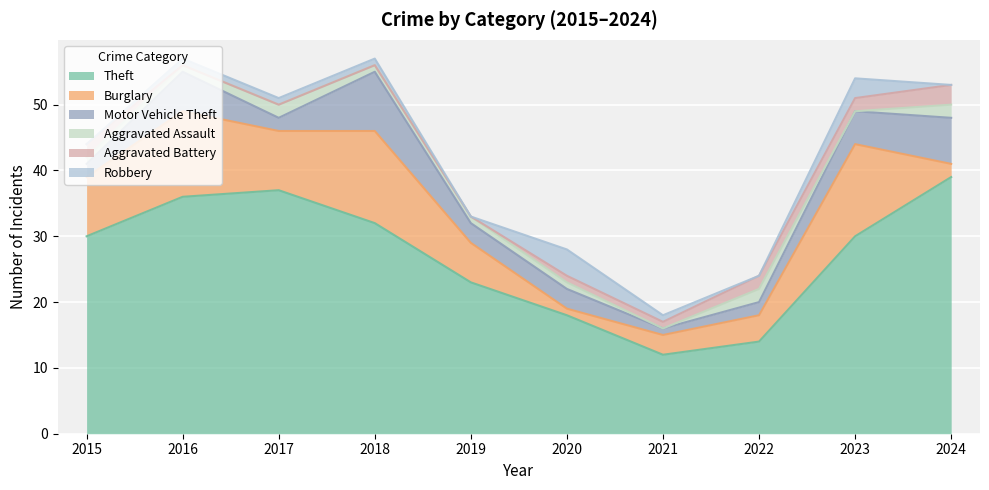

What is the maximum value shown in the chart?

39